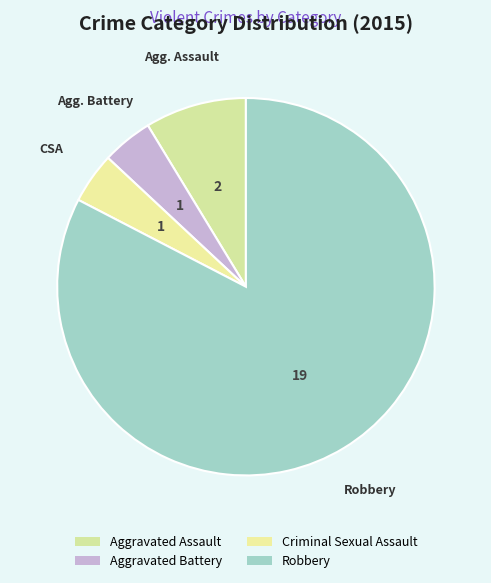

What is the largest slice in the pie chart?

Robbery